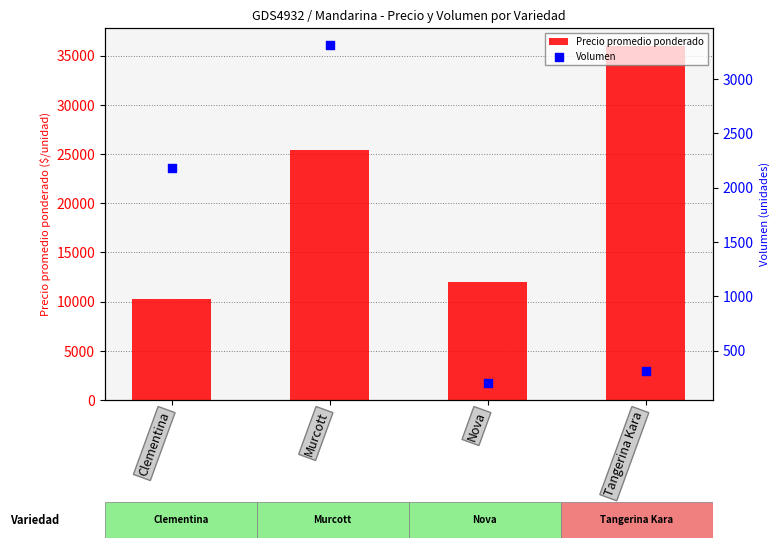

What is the total value across all series at Clementina?

12480